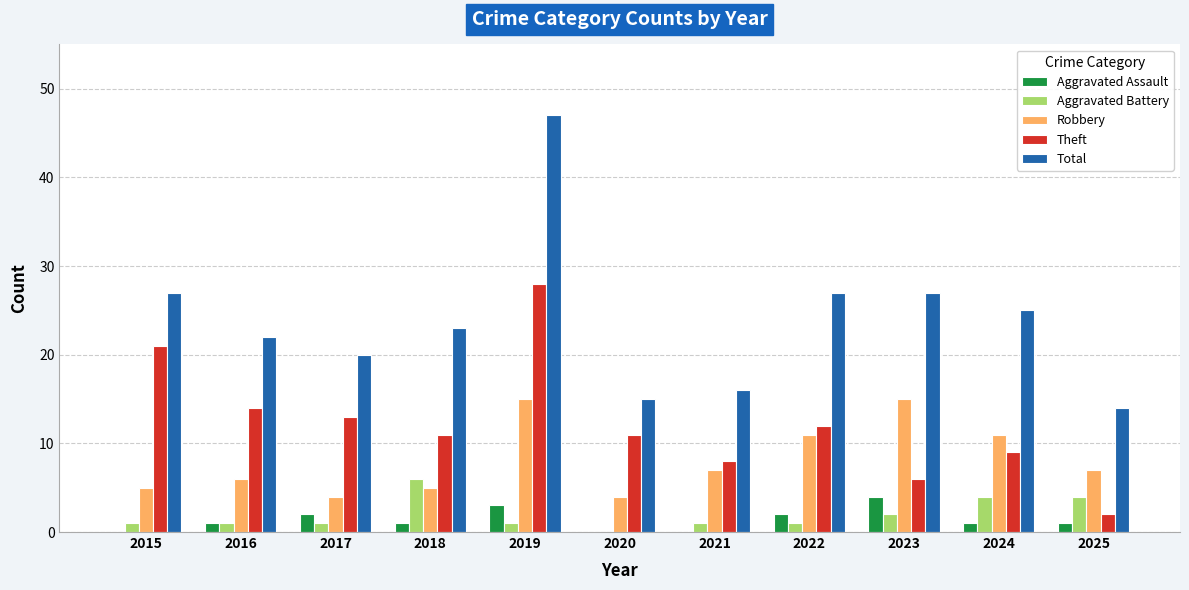

True or false: Theft has a value of 12 at 2022.

True